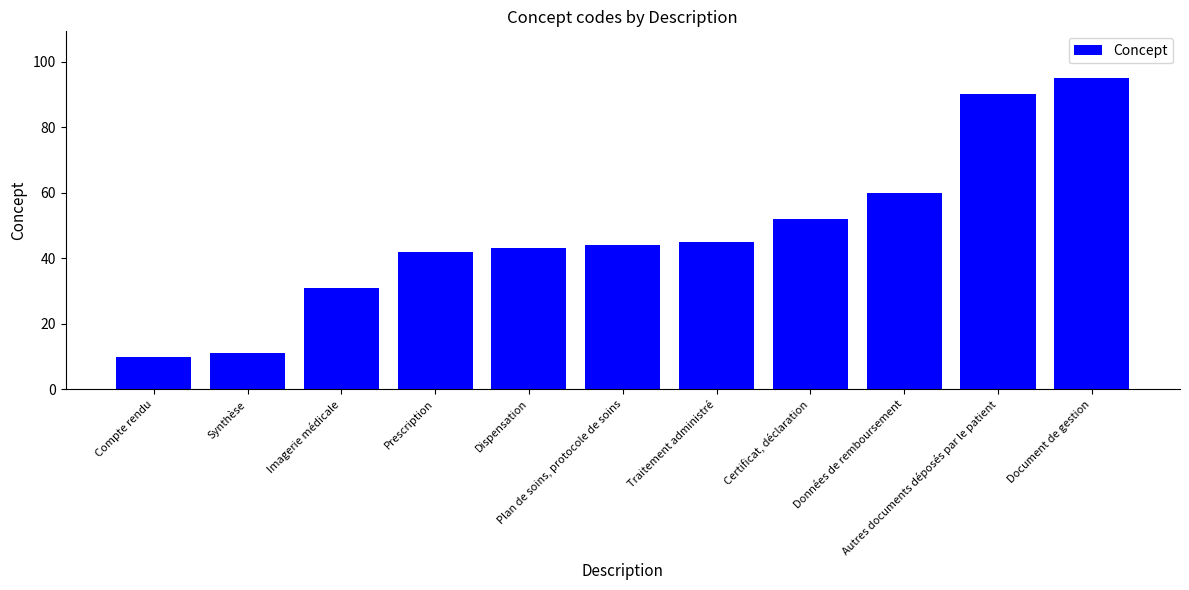

Rank the categories by value from lowest to highest.

Compte rendu, Synthèse, Imagerie médicale, Prescription, Dispensation, Plan de soins, protocole de soins, Traitement administré, Certificat, déclaration, Données de remboursement, Autres documents déposés par le patient, Document de gestion